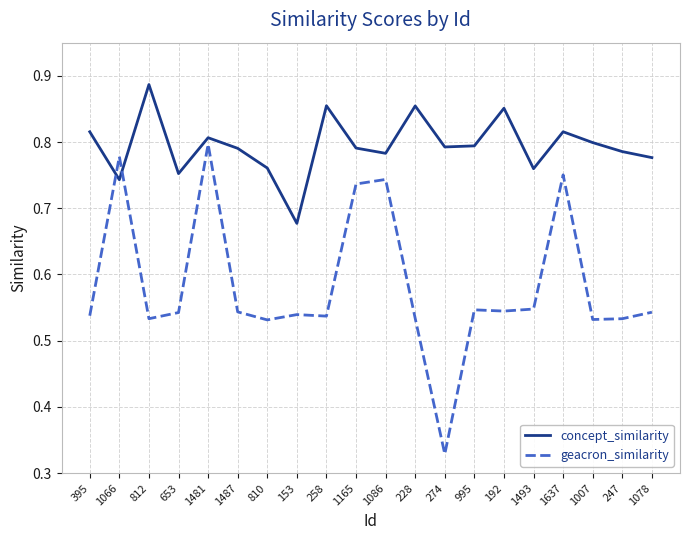

Which series changed the most between 1086 and 1078?

geacron_similarity